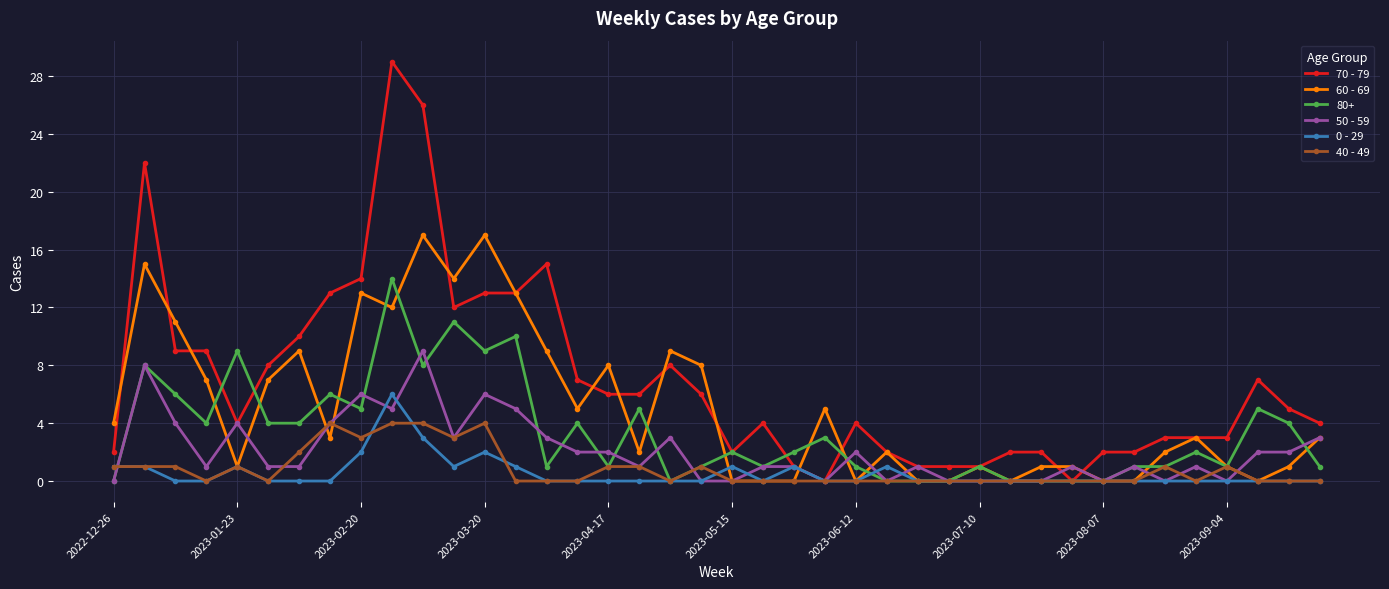

Rank the series by their maximum value, from highest to lowest.

70 - 79, 60 - 69, 80+, 50 - 59, 0 - 29, 40 - 49